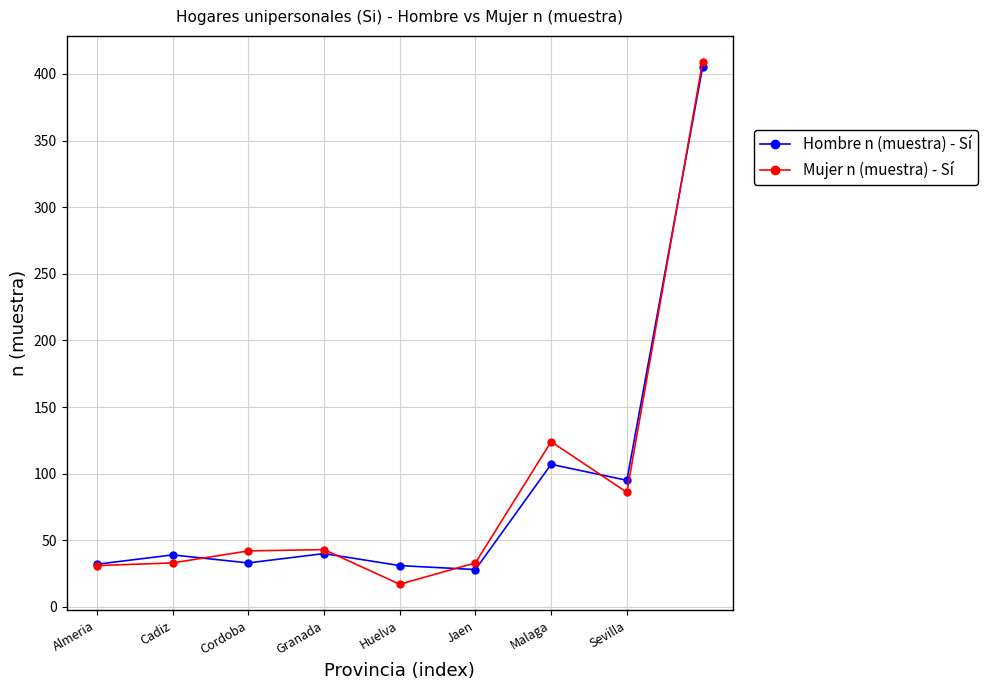

What is the maximum value shown in the chart?

409